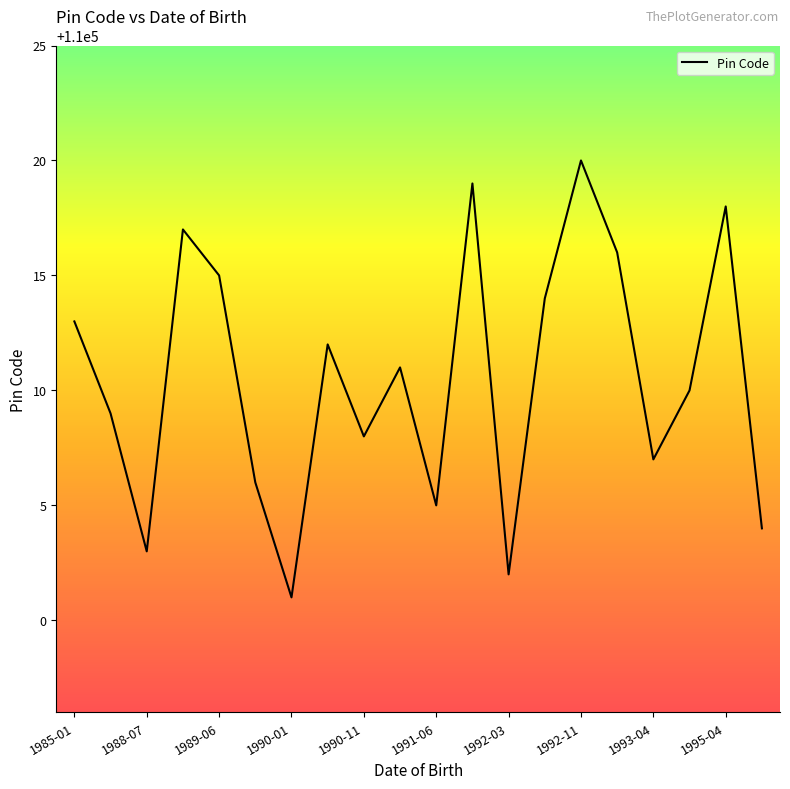

Does the chart have visible grid lines?

No